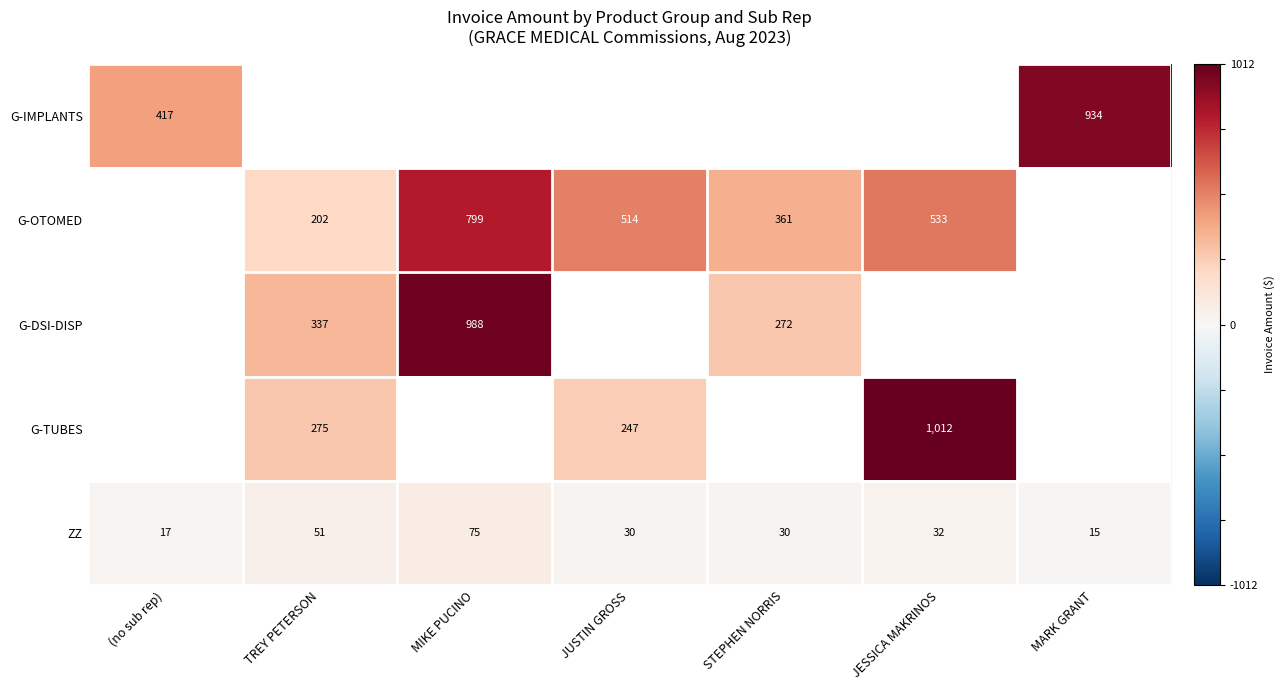

Is it true that ZZ equals 45.7 at JESSICA MAKRINOS?

False